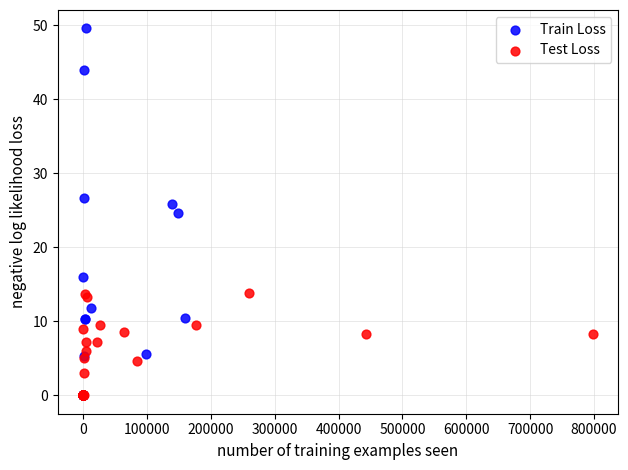

Which series has the widest spread of Y values?

Train Loss